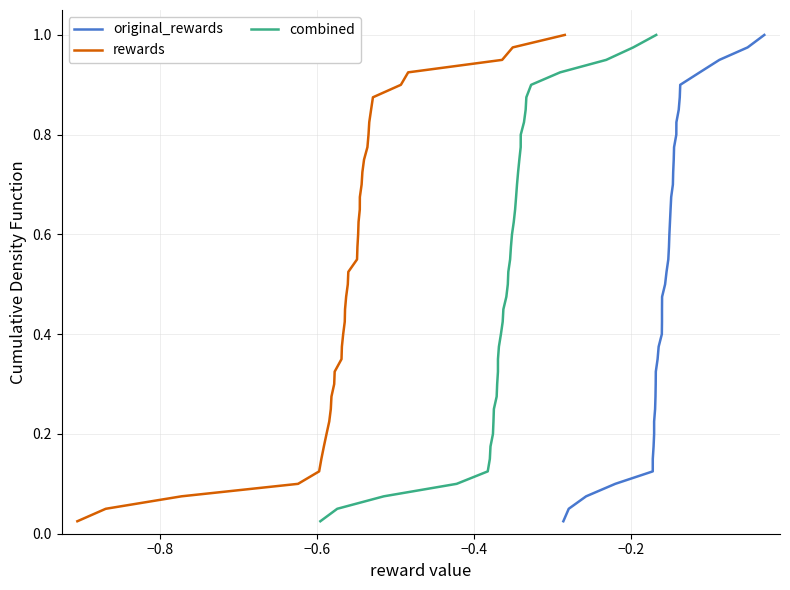

Is this an area chart (filled region under the line)?

No